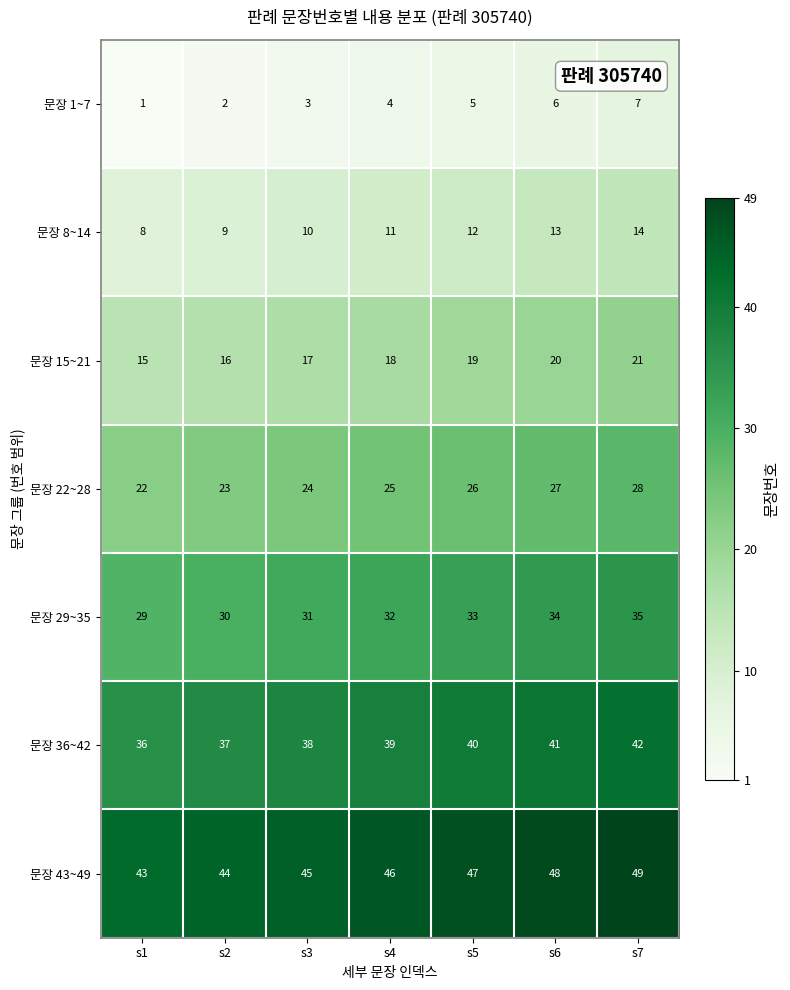

What is the greatest value displayed?

49